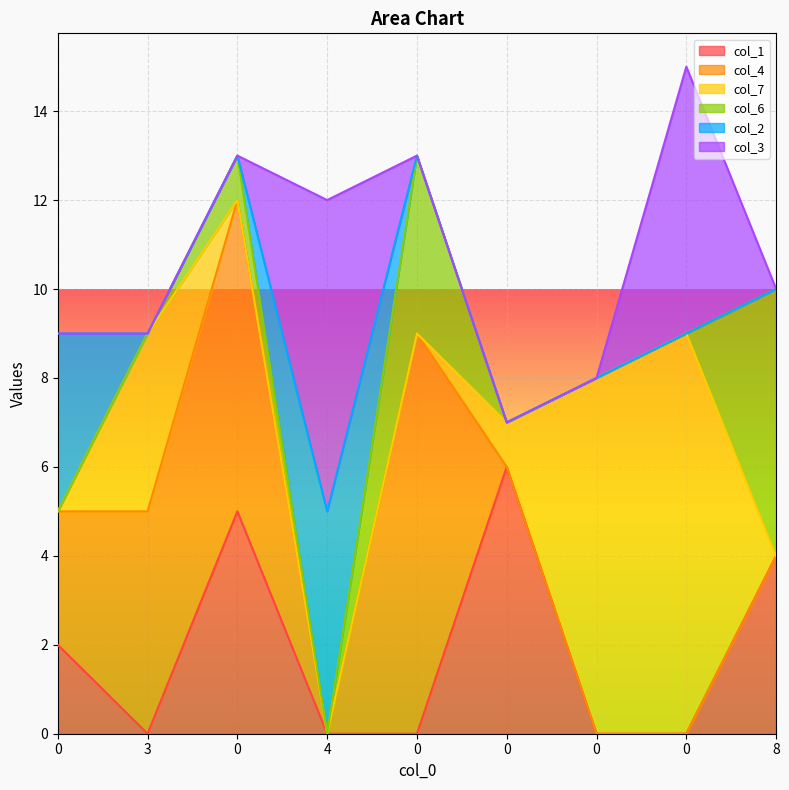

What are all the series names shown in the legend?

col_1, col_4, col_7, col_6, col_2, col_3